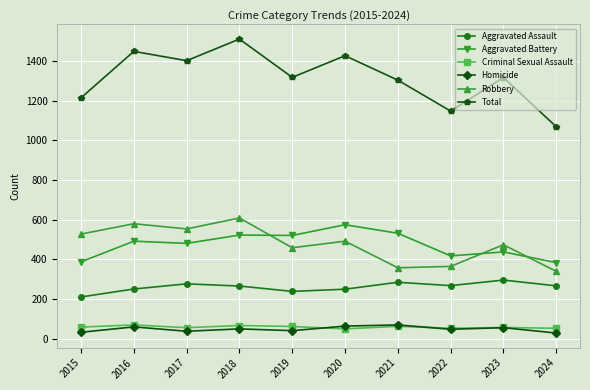

True or false: Aggravated Battery has more than 1 points higher than both neighbors.

True